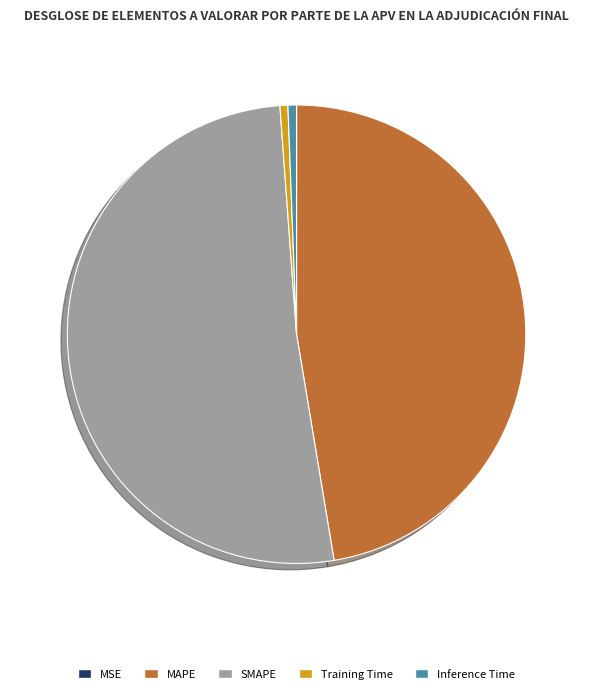

The SMAPE slice represents 51% of the pie. True or false?

True